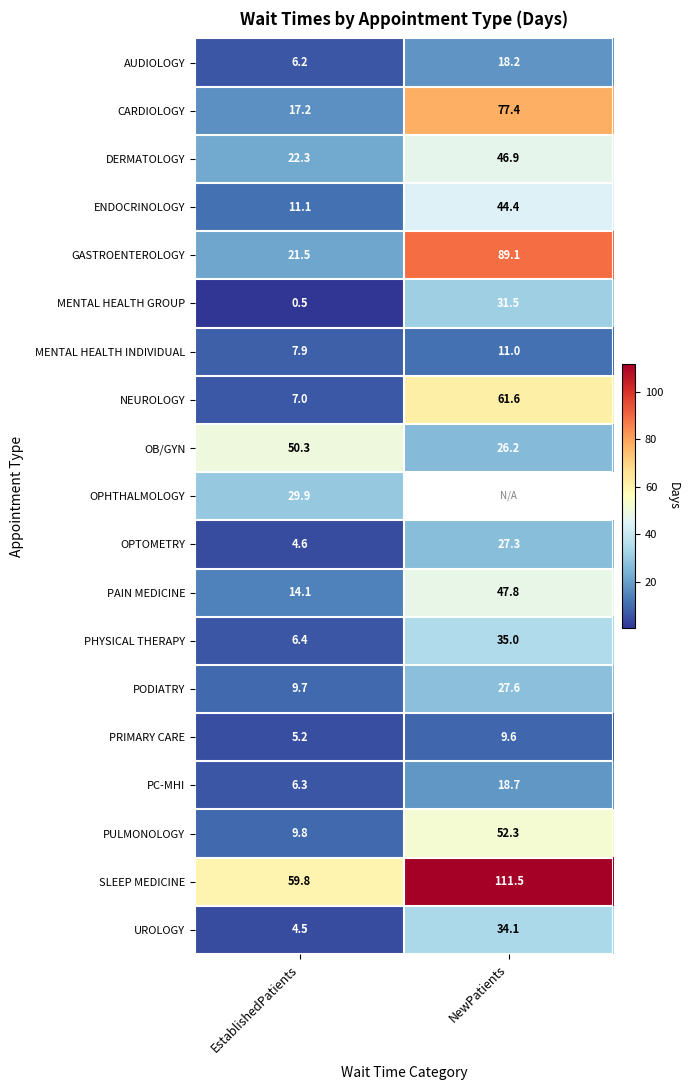

How many values in the ENDOCRINOLOGY series exceed 44?

1